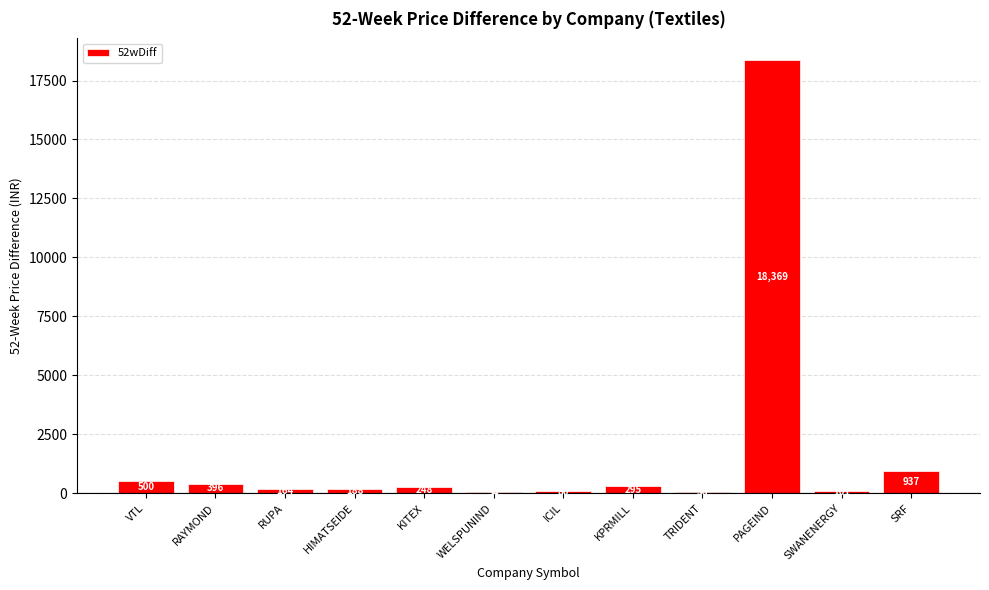

Where does the data first go above 247?

VTL